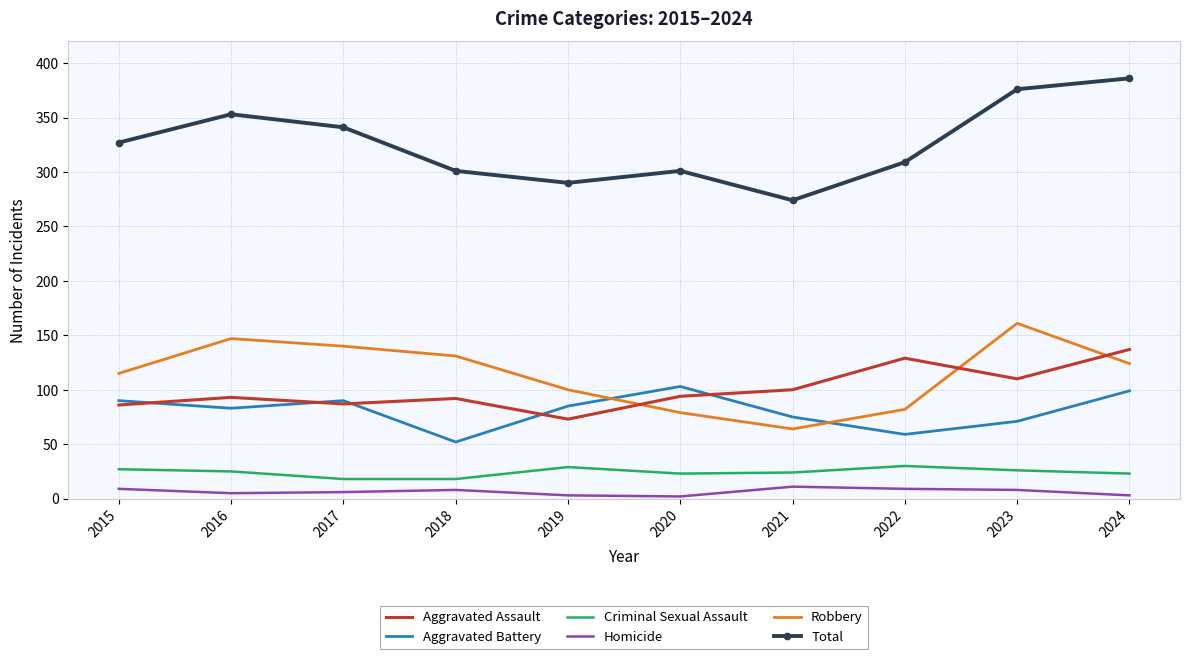

What is the lowest value of the Robbery series?

64